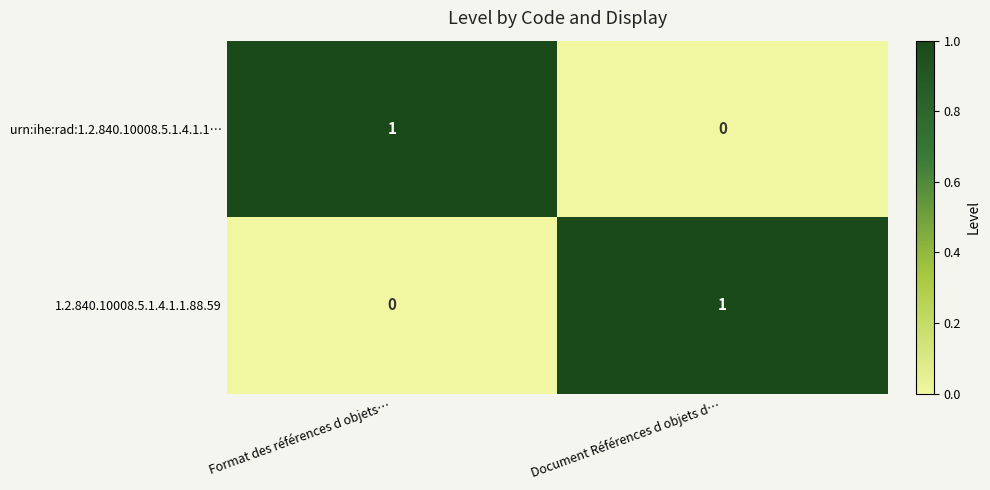

Is it true that 1.2.840.10008.5.1.4.1.1.88.59 equals 1 at Document Références d objets d…?

True